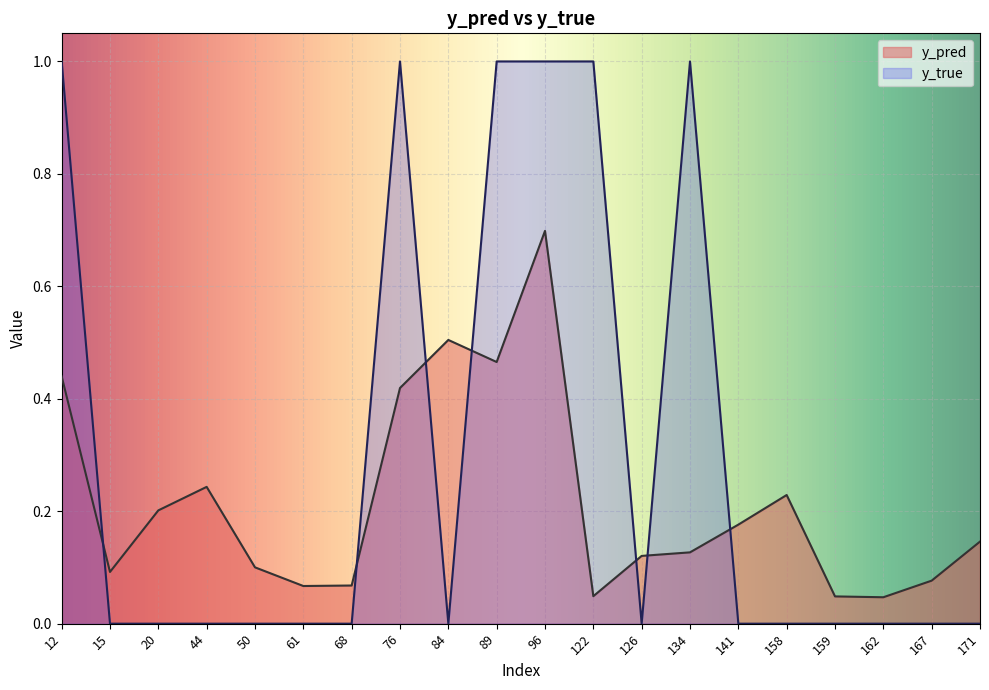

Which has a higher value, 159 or 134?

134